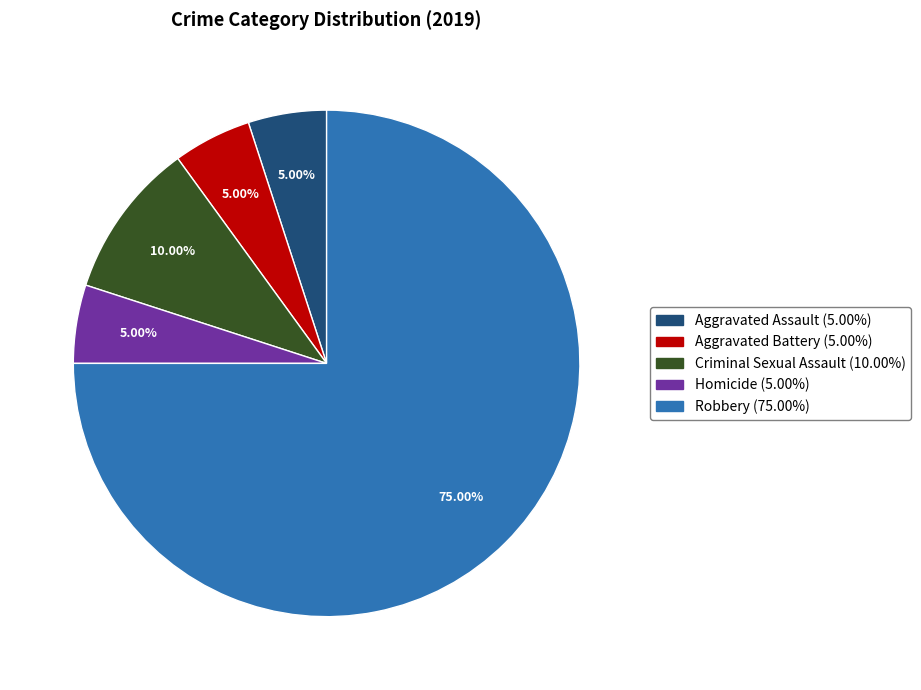

Is there a majority slice in this chart?

Yes